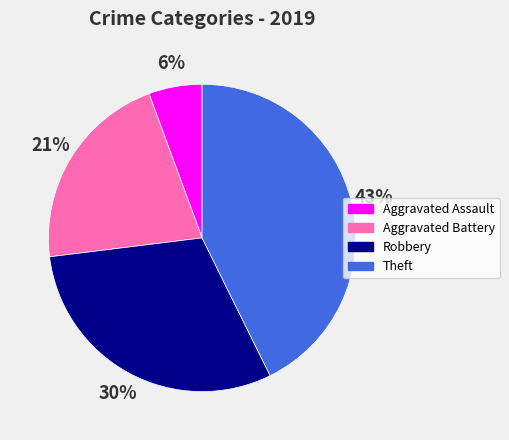

To the nearest percent, what portion does Aggravated Battery represent?

21%